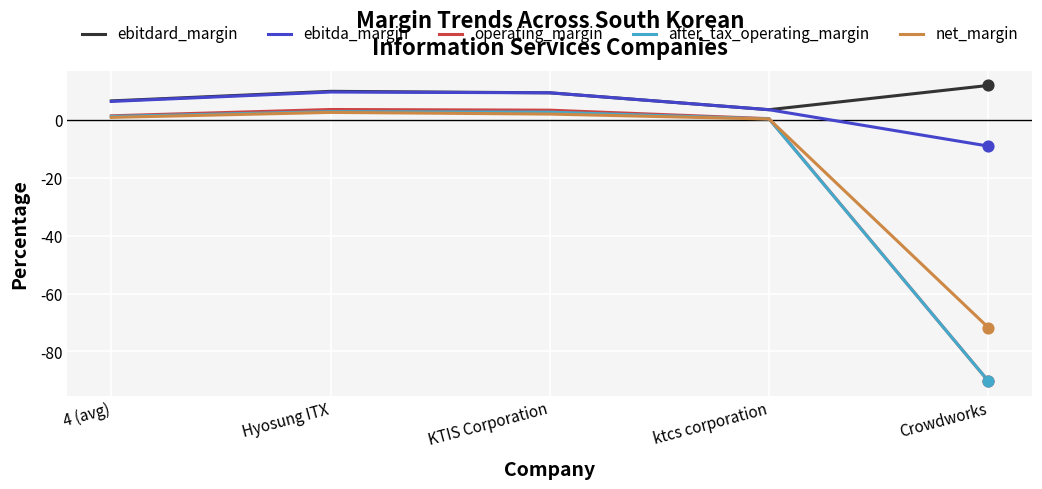

Which series has the largest total across all categories?

ebitdard_margin